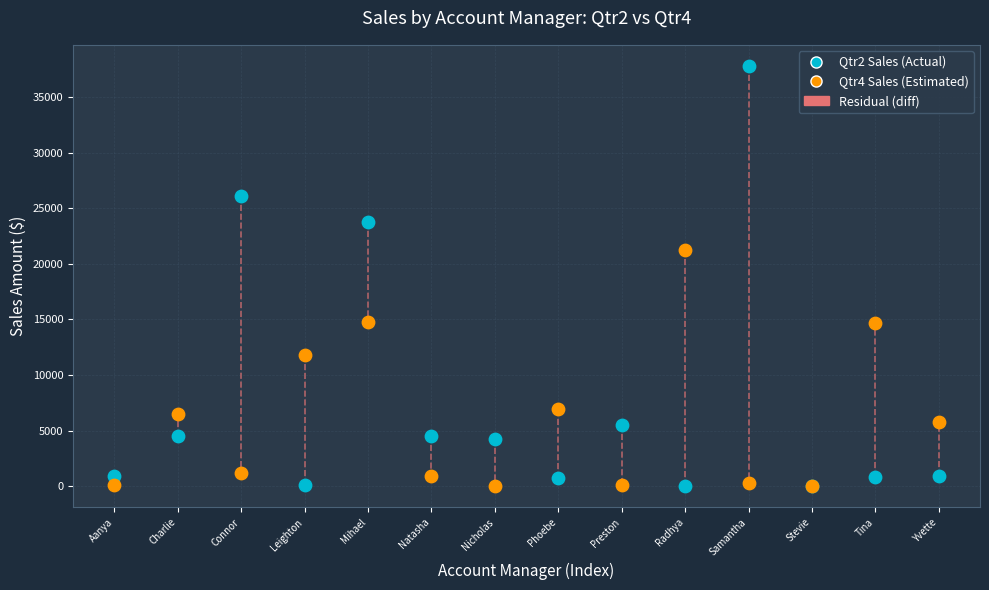

Across all series, what Y value is closest to 18899?

21251.0